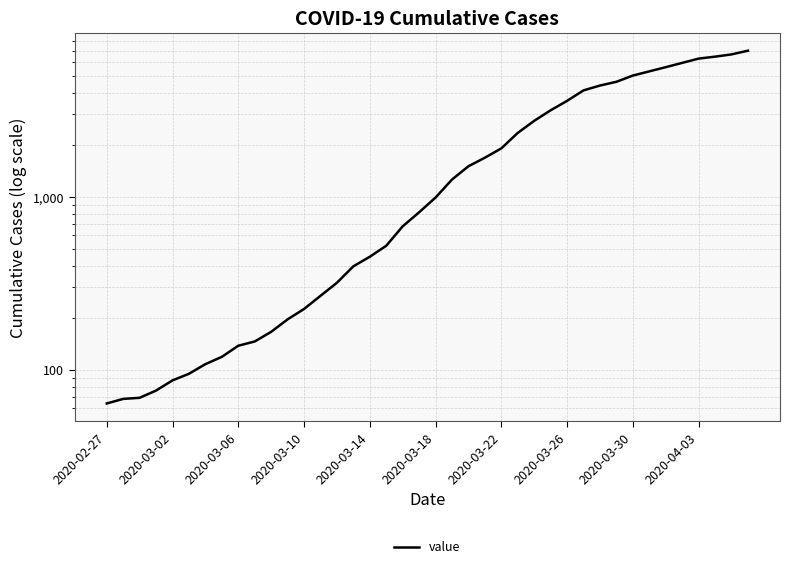

What is the greatest value displayed?

7002